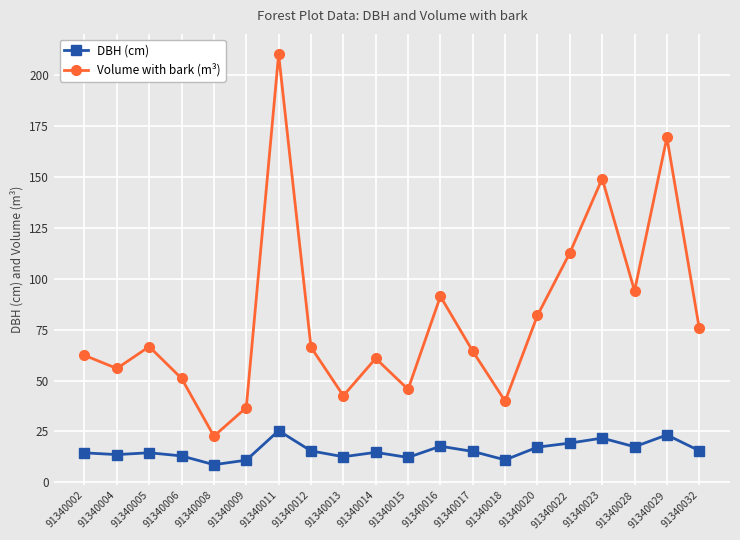

What is the sum of all Volume with bark (m³) values?

1599.4